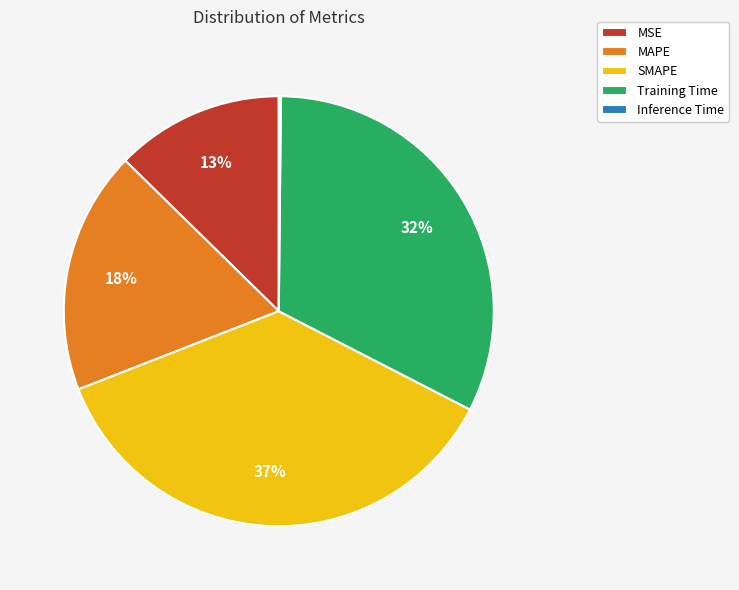

Combined, do SMAPE and MSE account for over 50%?

No